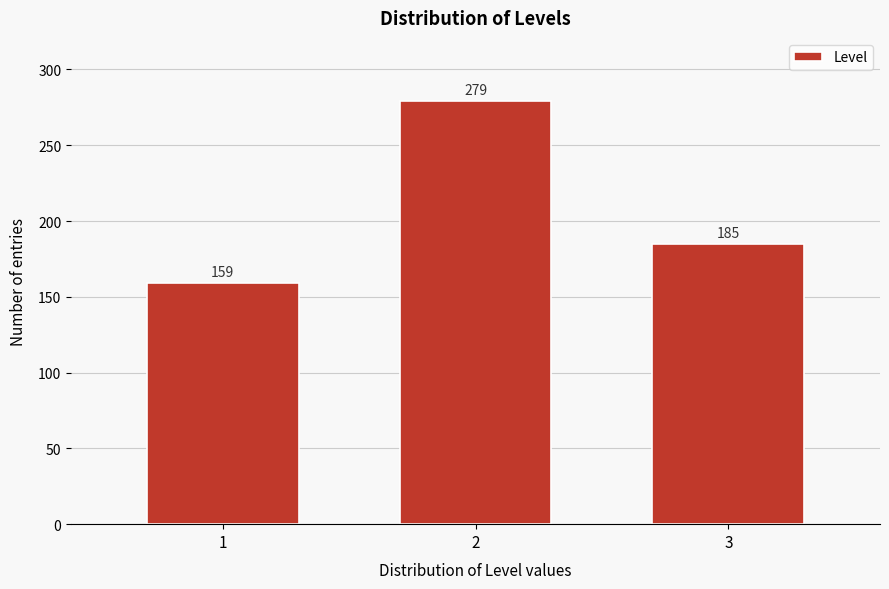

Reading right to left, transcribe all the data shown in this chart.

3=185	2=279	1=159